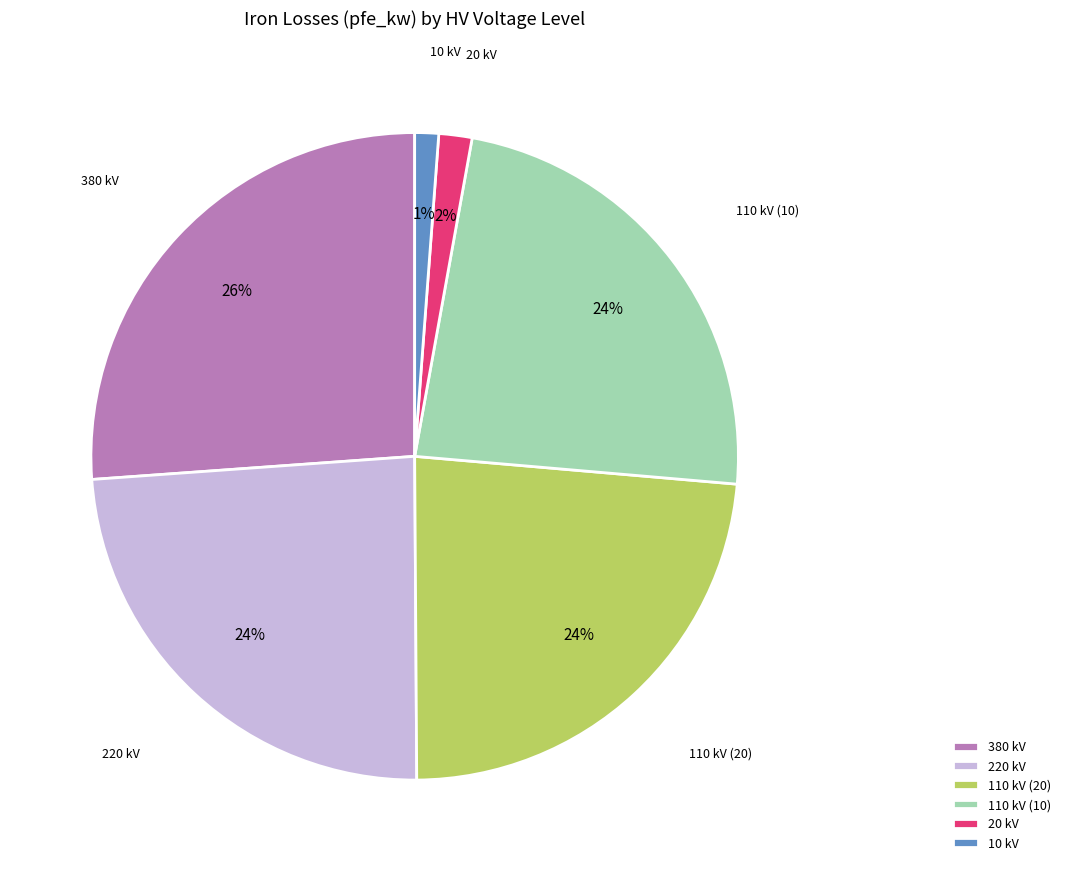

What is the ratio of the value at 110 kV (20) to the value at 220 kV?

1.0